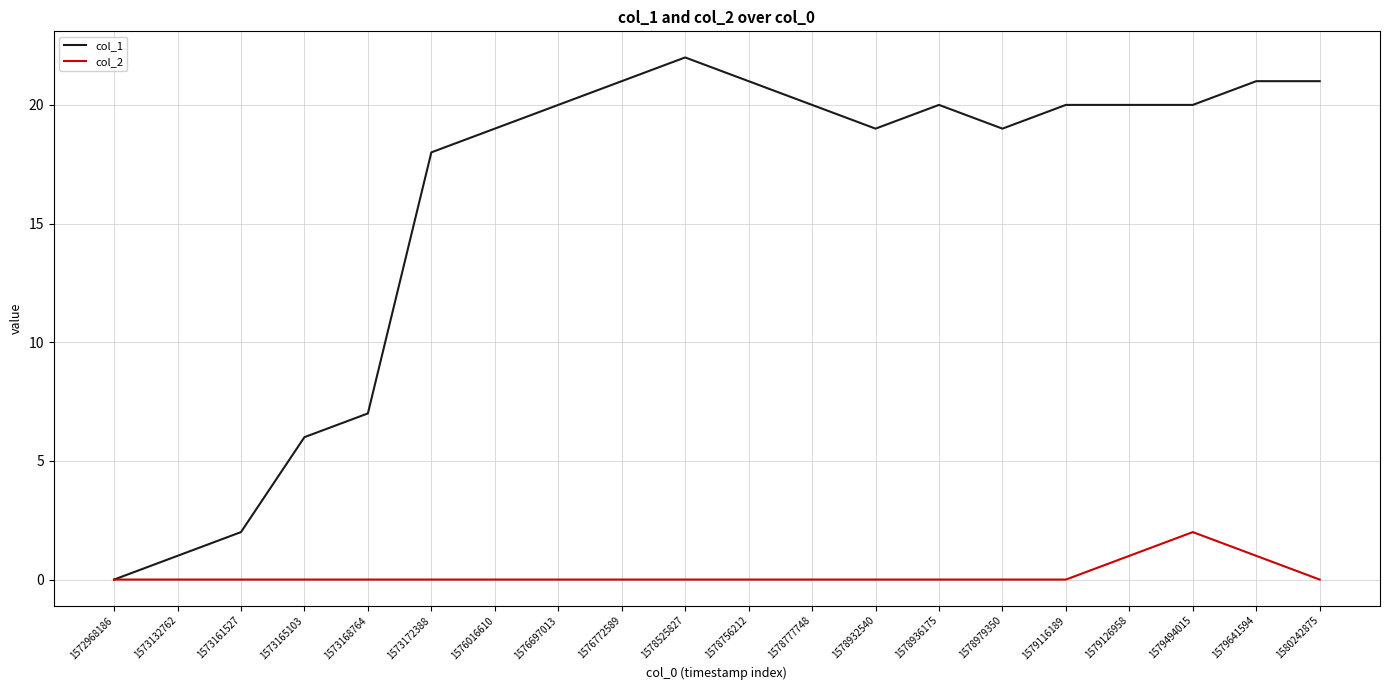

Which series has the largest range (max minus min)?

col_1